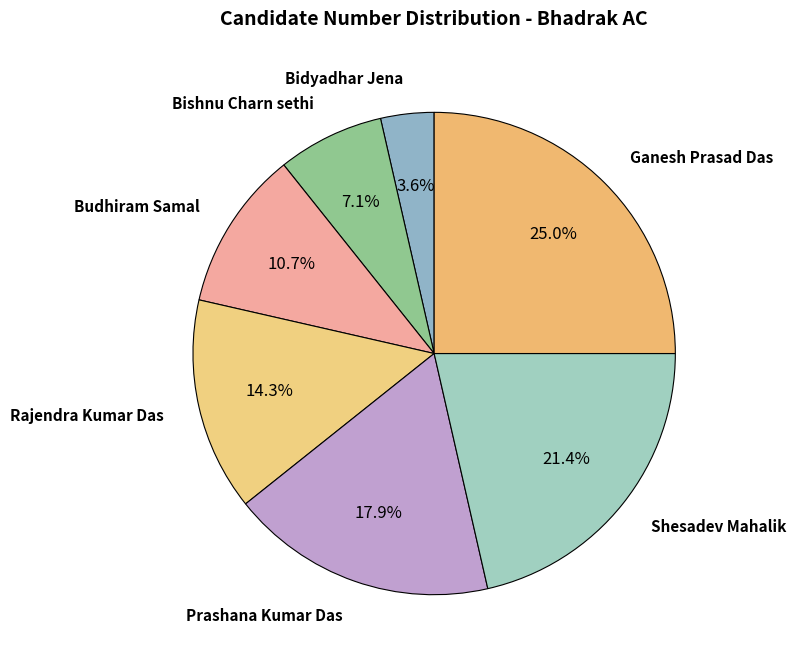

Rank the categories by value from lowest to highest.

Bidyadhar Jena, Bishnu Charn sethi, Budhiram Samal, Rajendra Kumar Das, Prashana Kumar Das, Shesadev Mahalik, Ganesh Prasad Das